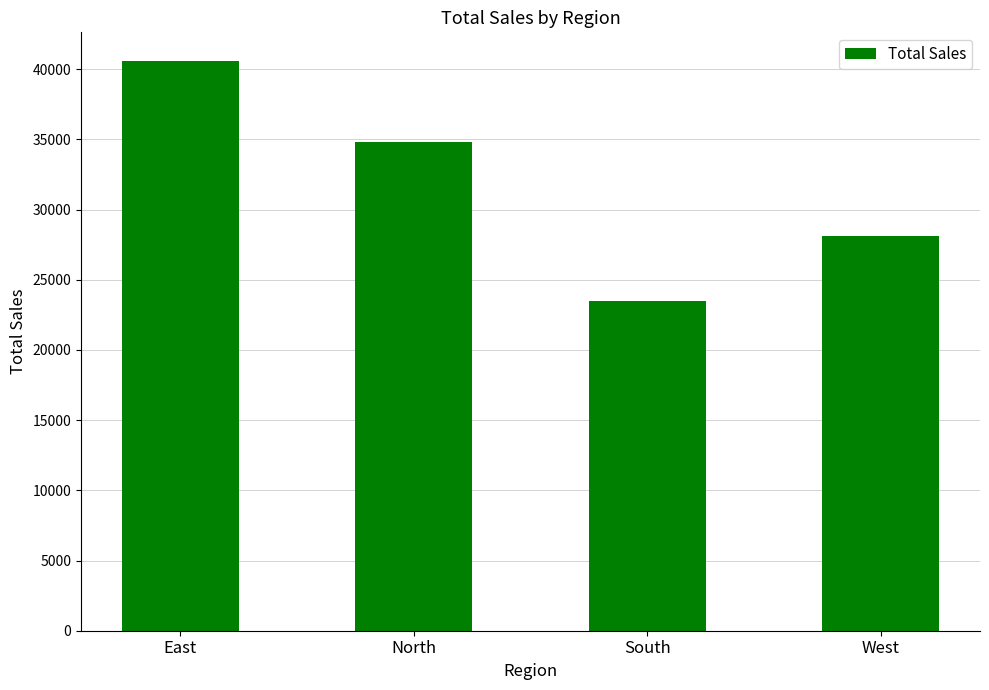

What is the maximum value shown in the chart?

40592.5